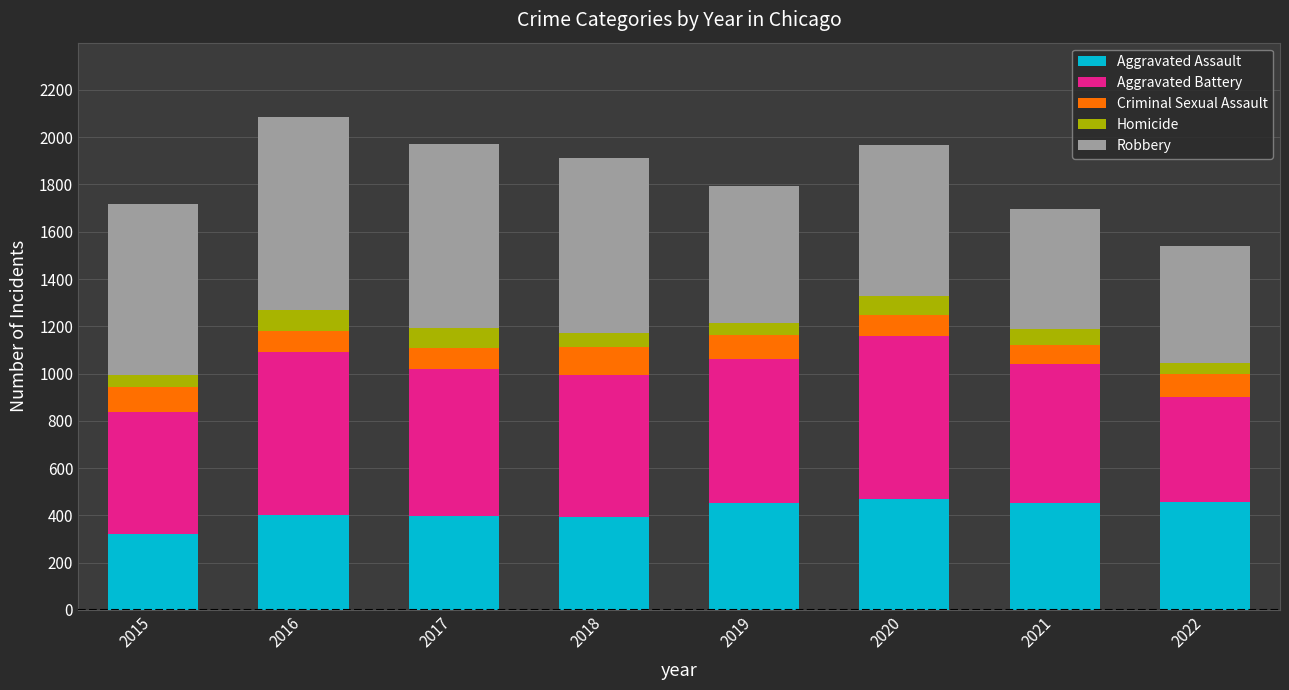

True or false: Aggravated Assault has a value of 566 at 2015.

False